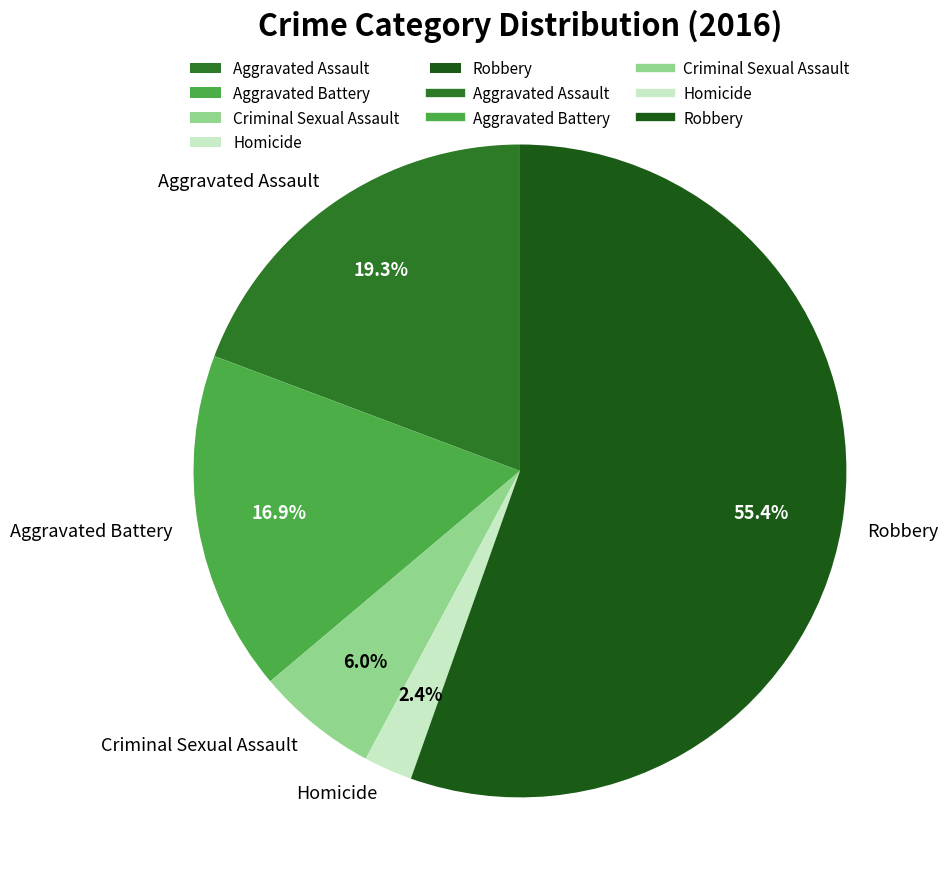

To the nearest percent, what portion does Aggravated Battery represent?

17%